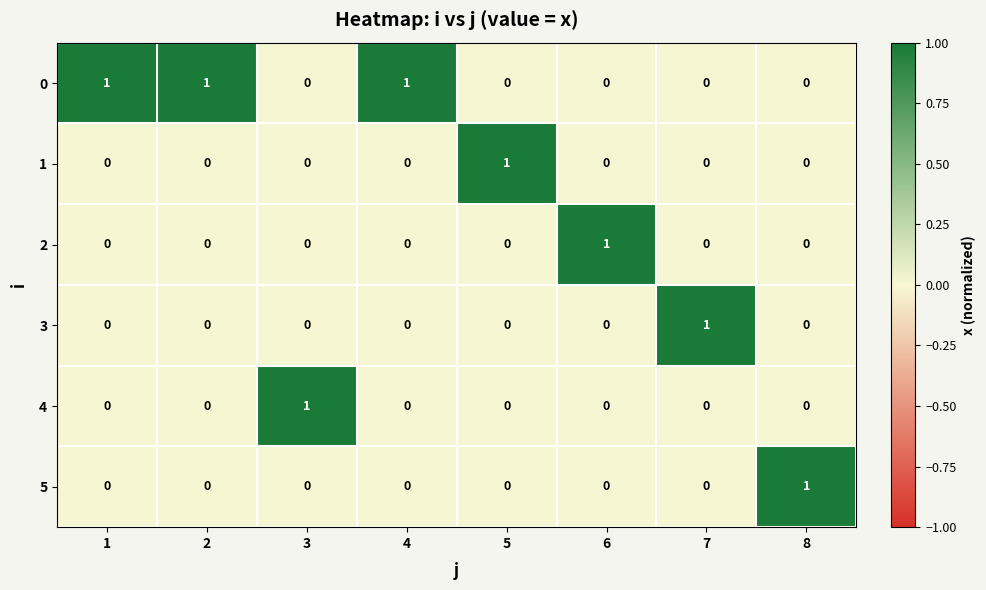

Which category has the highest value in the 3 series?

7